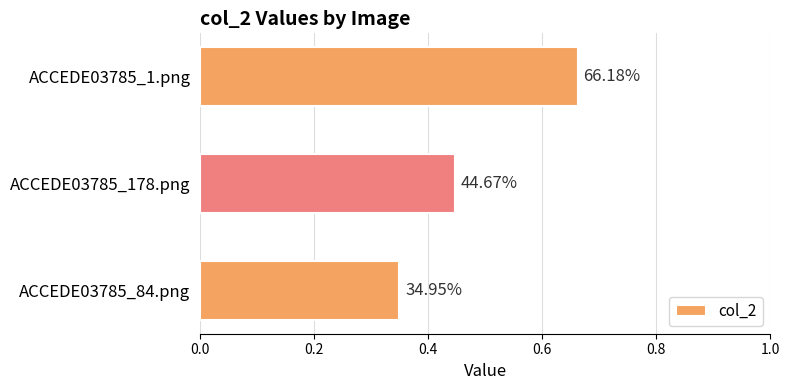

Does the chart contain any negative values?

No